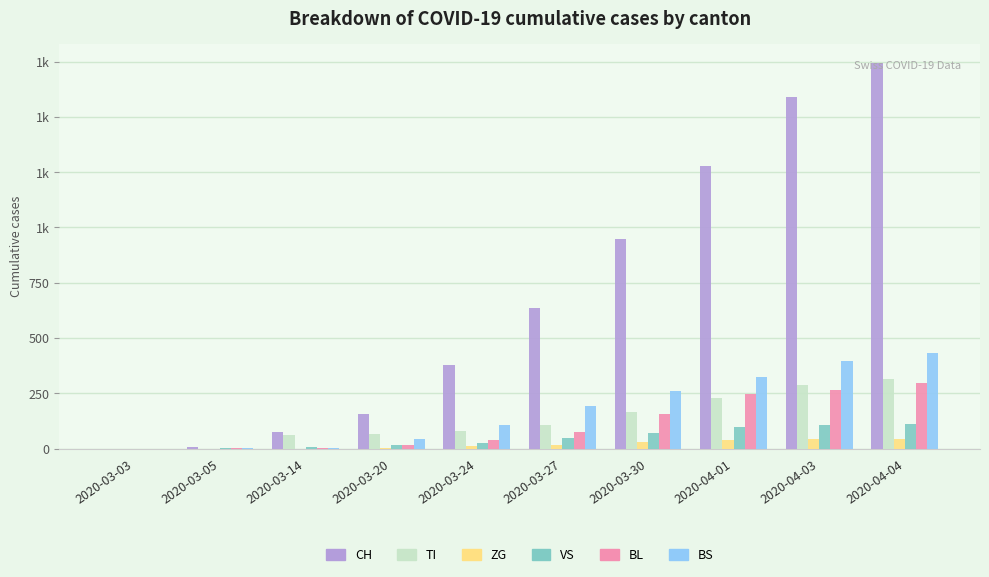

What are all the series names shown in the legend?

CH, TI, ZG, VS, BL, BS